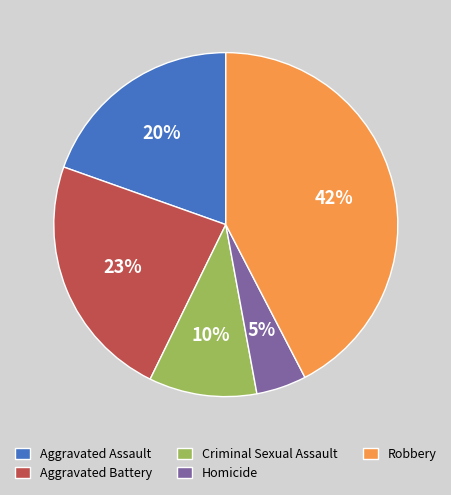

What percentage is the Homicide slice, to the nearest percent?

5%